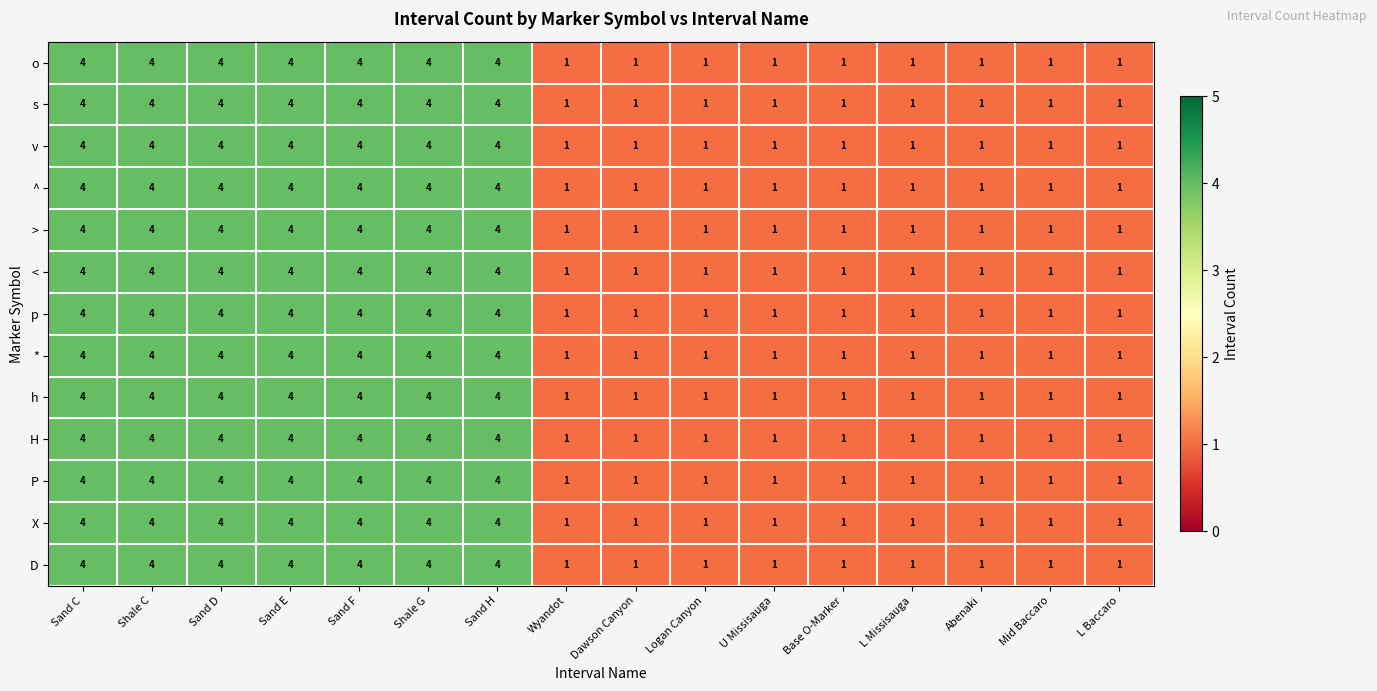

True or false: ^ has a value of 1 at Sand D.

False